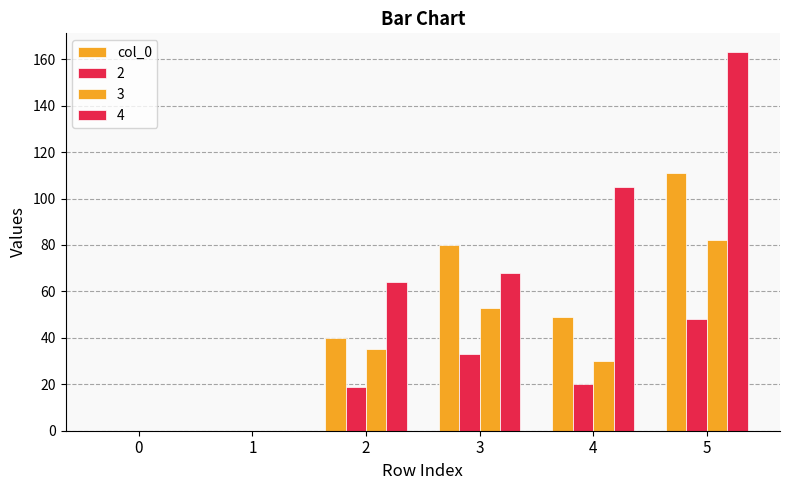

How many groups of bars are there?

6